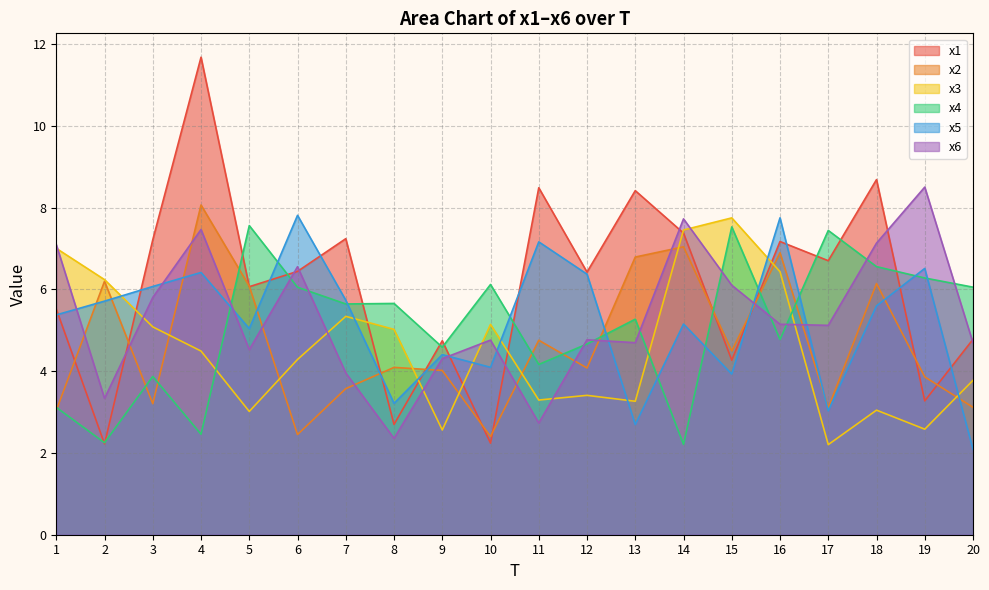

True or false: x5 and x6 intersect in this chart.

True